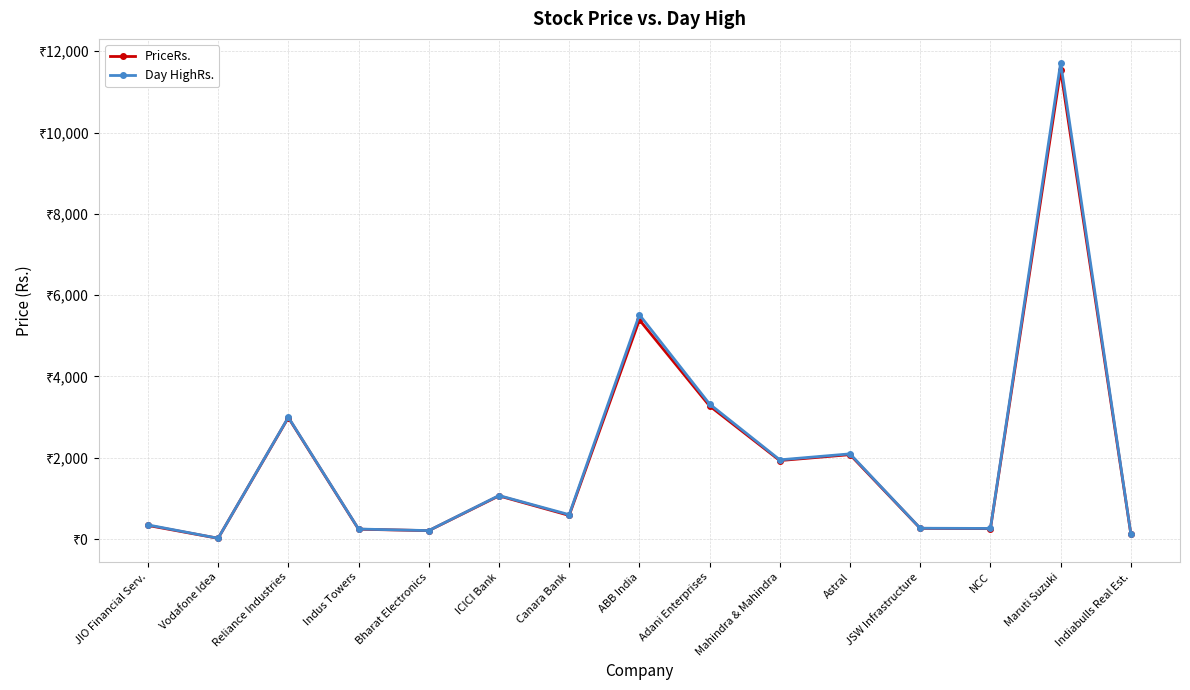

True or false: Day HighRs. and PriceRs. cross at least once.

False